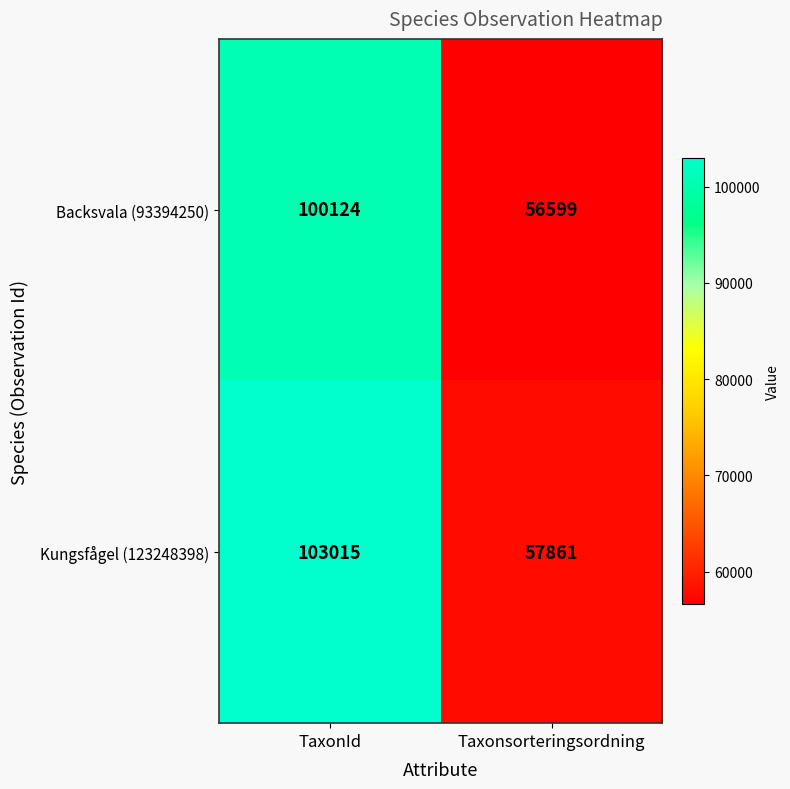

Reading left to right, list all the values displayed in this chart.

Backsvala (93394250): 100124	56599
Kungsfågel (123248398): 103015	57861